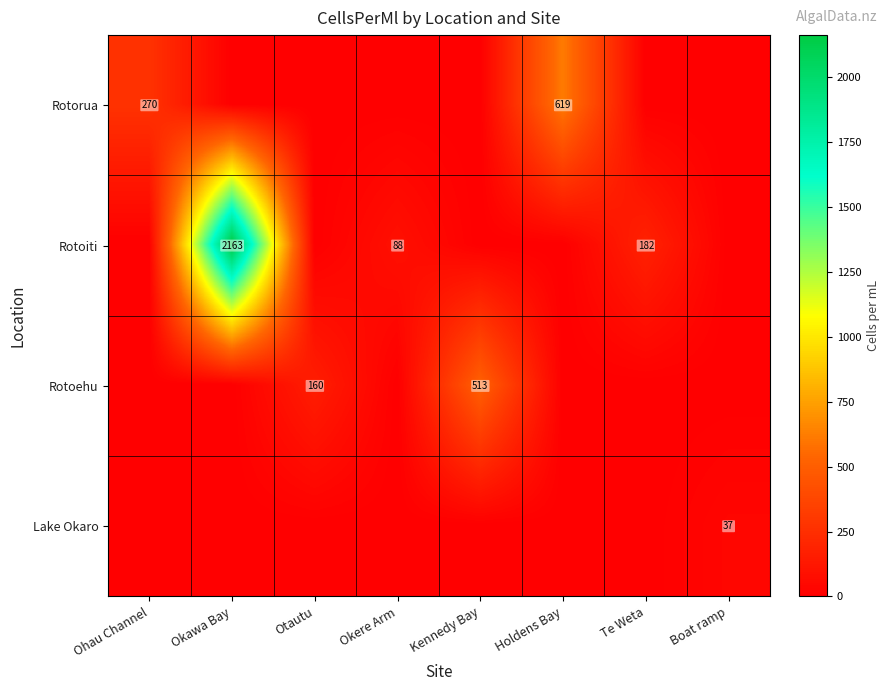

The Rotoiti series shows 46 at Te Weta. True or false?

False